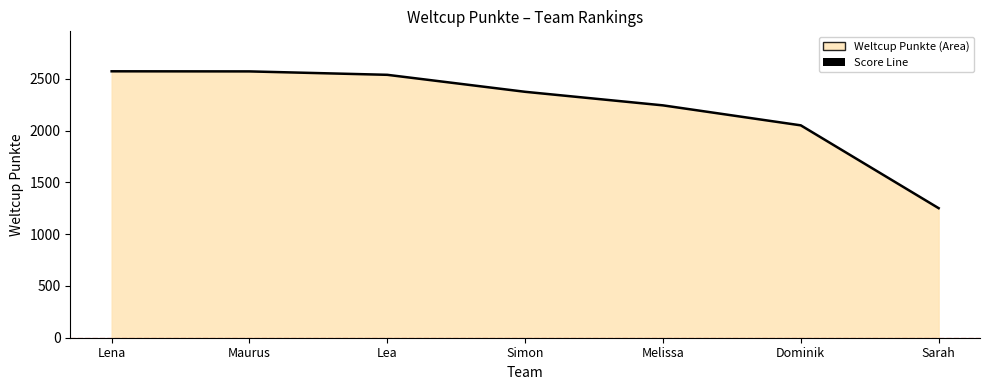

Reading right to left, list all the values displayed in this chart.

1251	2051	2244	2375	2539	2572	2573